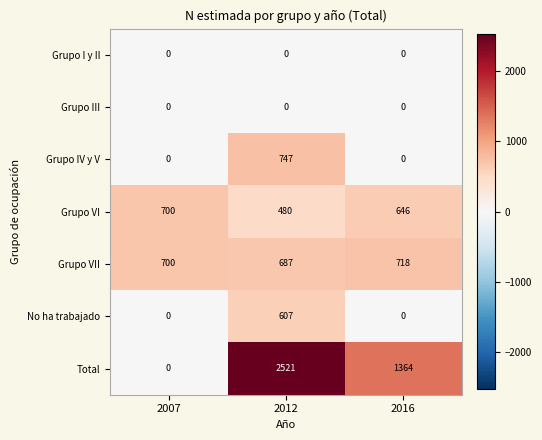

Between 2007 and 2016, which series saw the biggest shift?

Total